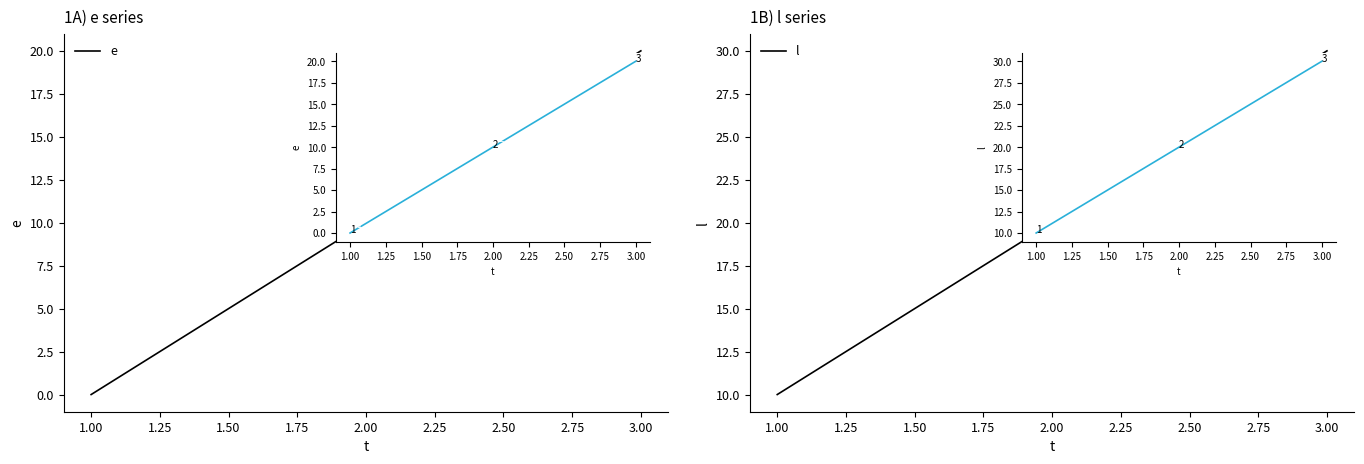

Reading left to right, list all the values displayed in this chart.

e: 0	10	20
l: 10	20	30